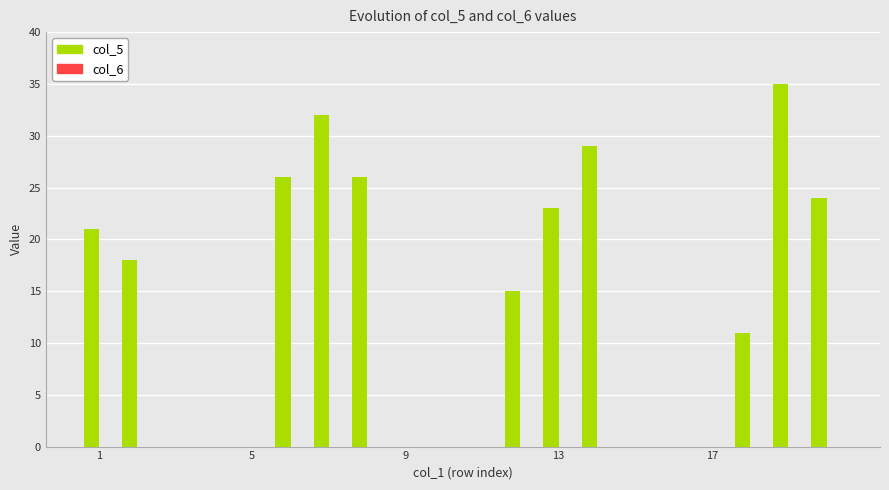

How many data points does each series have?

20